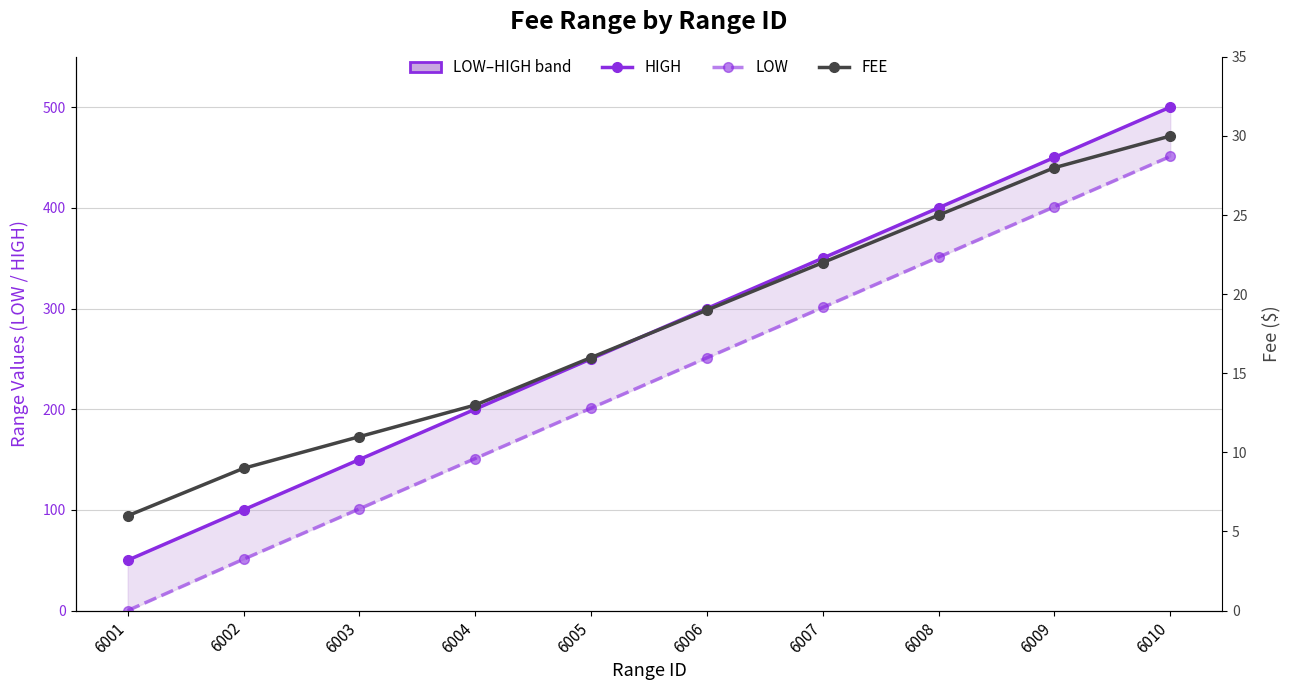

At which label does LOW reach its minimum?

6001